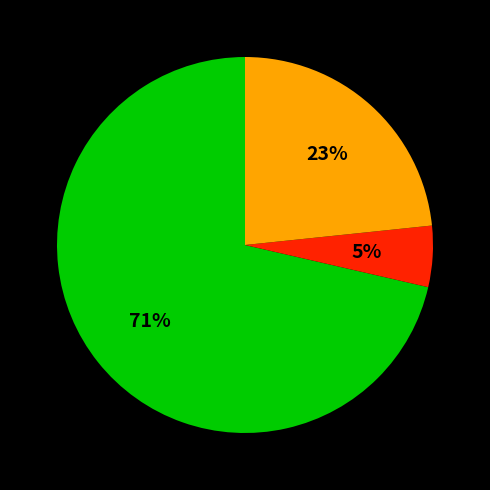

Is there any slice that represents more than half of the pie?

Yes